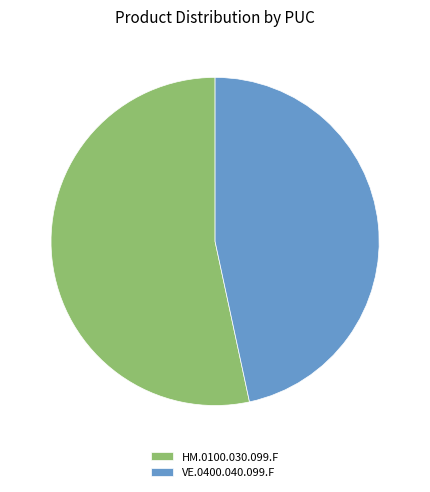

Which has a higher value, HM.0100.030.099.F or VE.0400.040.099.F?

HM.0100.030.099.F